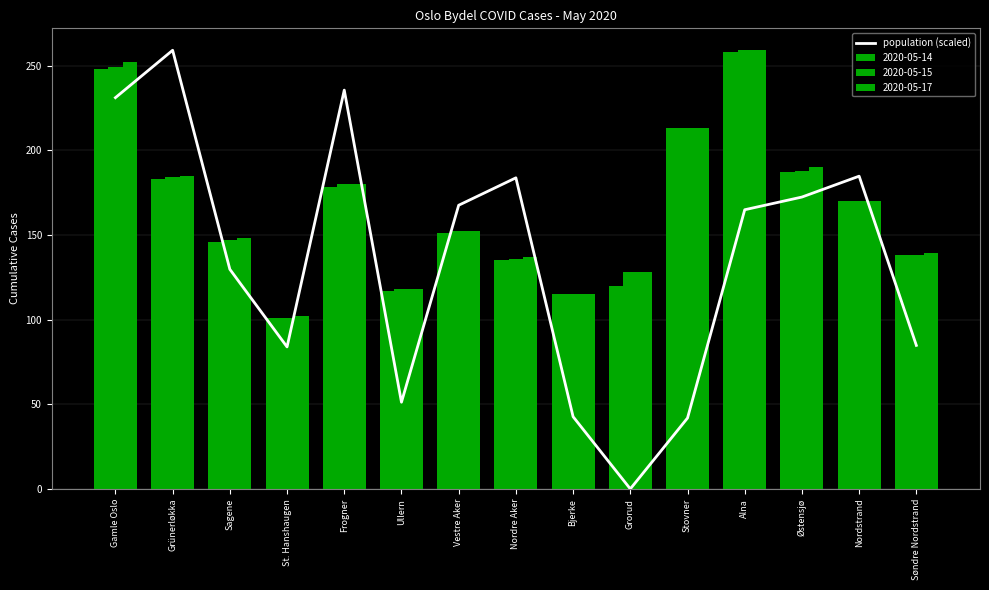

List the labels in order of value, smallest first.

Grorud, Stovner, Bjerke, Ullern, St. Hanshaugen, Søndre Nordstrand, Sagene, Alna, Vestre Aker, Østensjø, Nordre Aker, Nordstrand, Gamle Oslo, Frogner, Grünerløkka